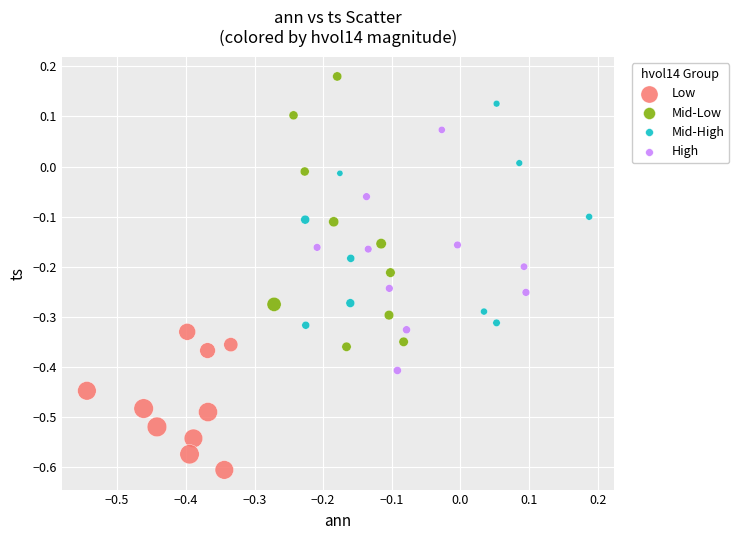

What are all the series names shown in the legend?

Low, Mid-Low, Mid-High, High